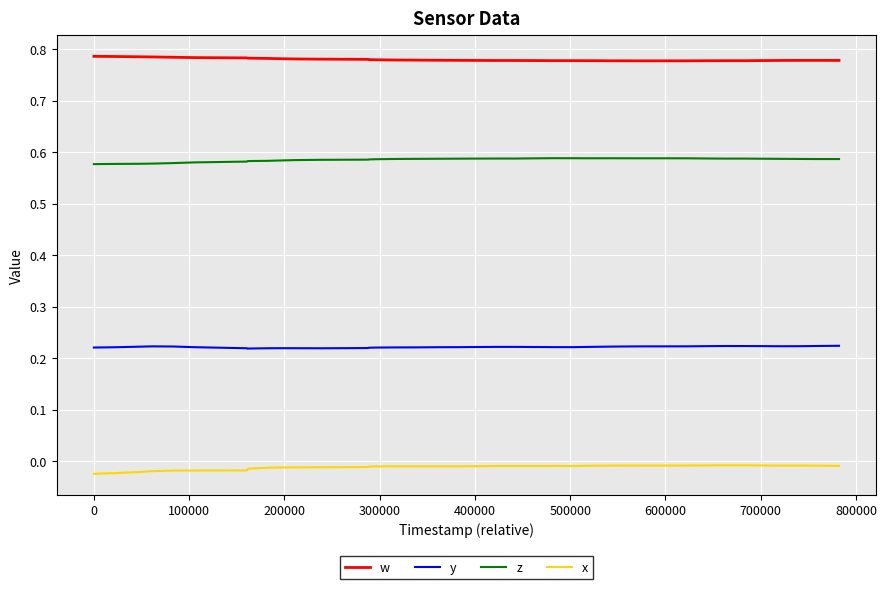

Rank the series by their average value, from highest to lowest.

w, z, y, x